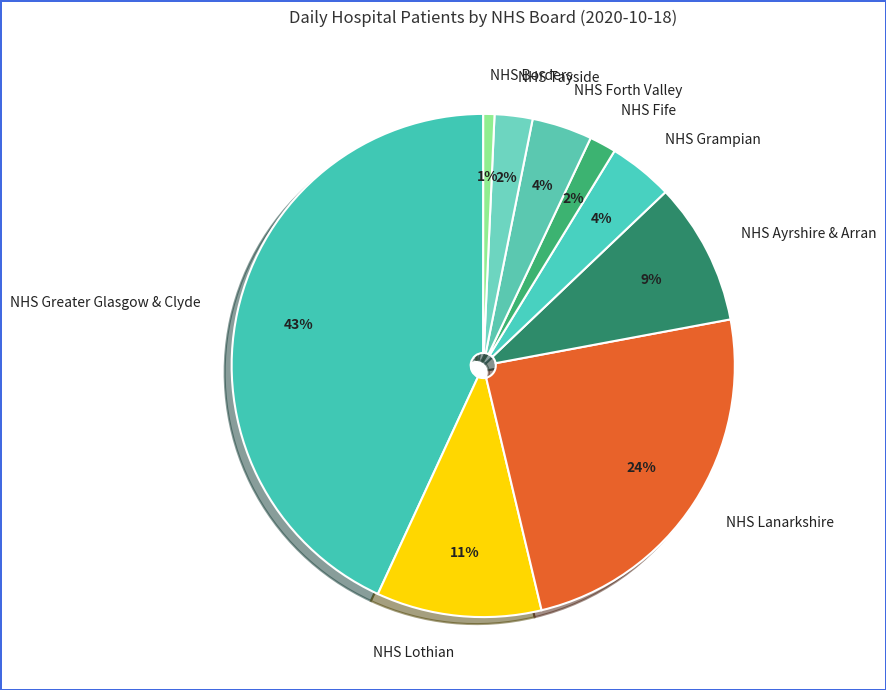

Is it true that NHS Greater Glasgow & Clyde is 53% of the pie?

False